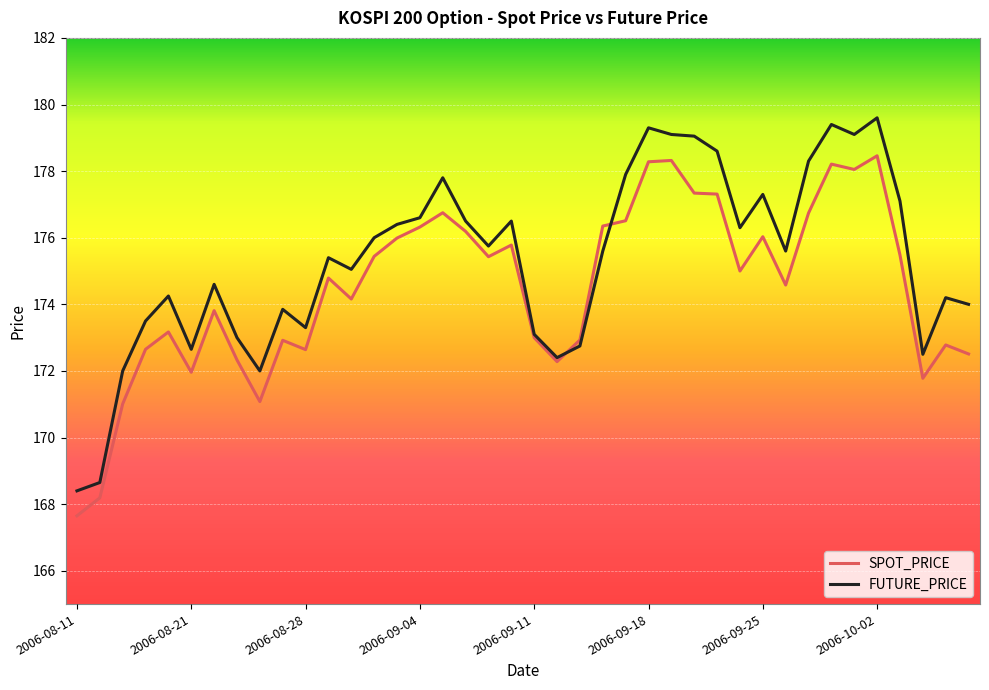

What is the minimum value shown in the chart?

167.7